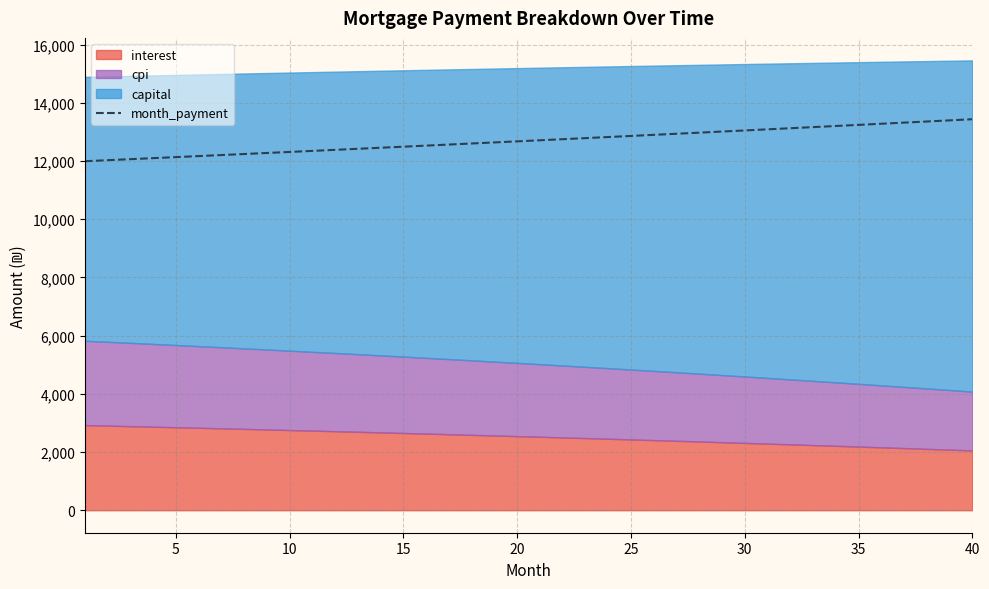

How many values are below 12712?

20